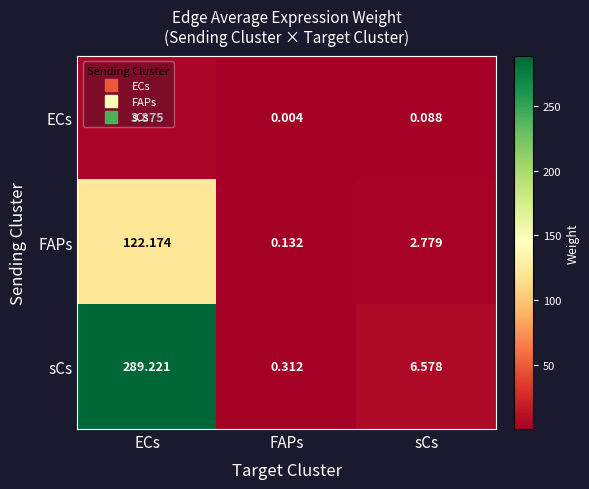

What is the total value across all series at ECs?

415.3